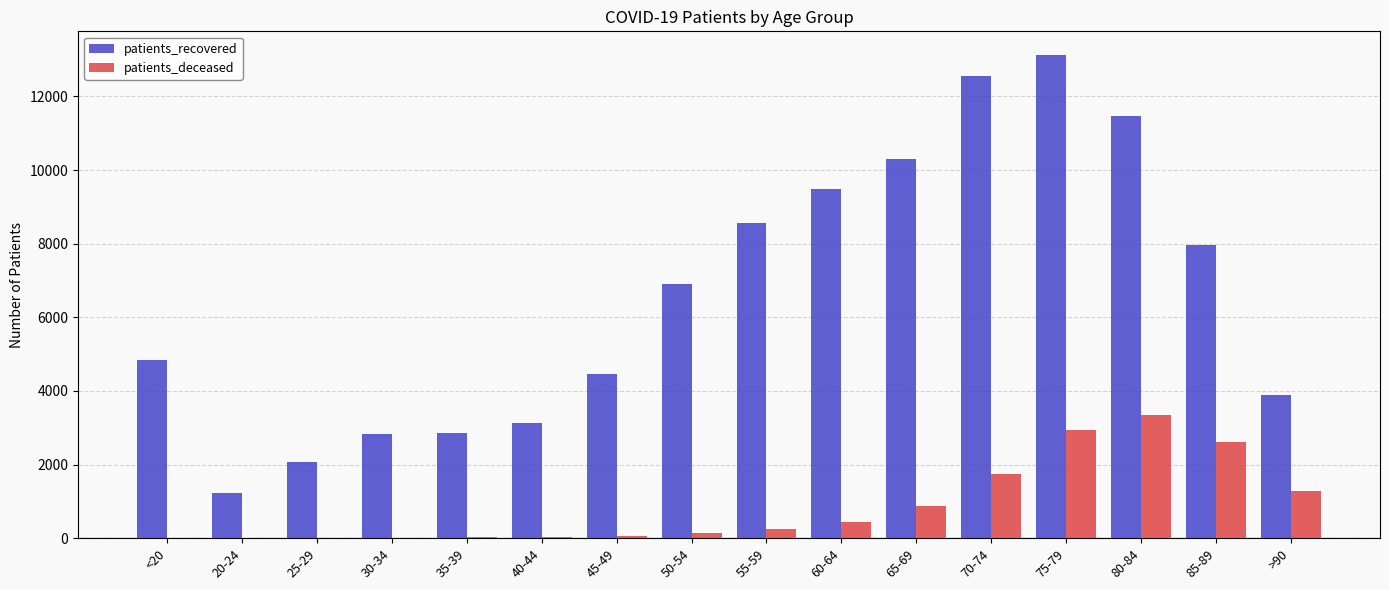

How many groups of bars are there?

16